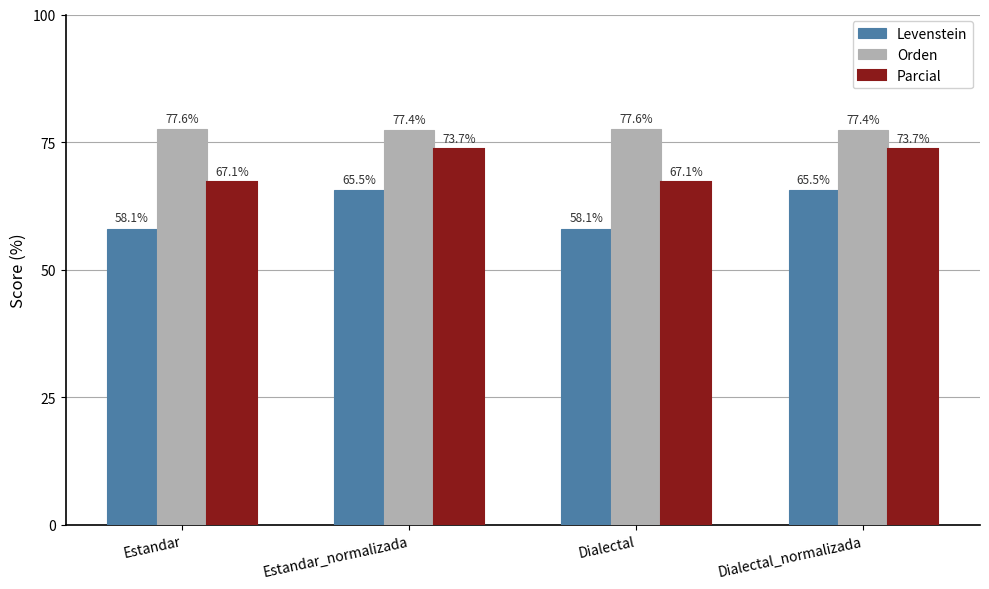

Reading left to right, extract all data points from this chart.

Levenstein: Estandar=58.1	Estandar_normalizada=65.5	Dialectal=58.1	Dialectal_normalizada=65.5
Orden: Estandar=77.6	Estandar_normalizada=77.4	Dialectal=77.6	Dialectal_normalizada=77.4
Parcial: Estandar=67.1	Estandar_normalizada=73.7	Dialectal=67.1	Dialectal_normalizada=73.7